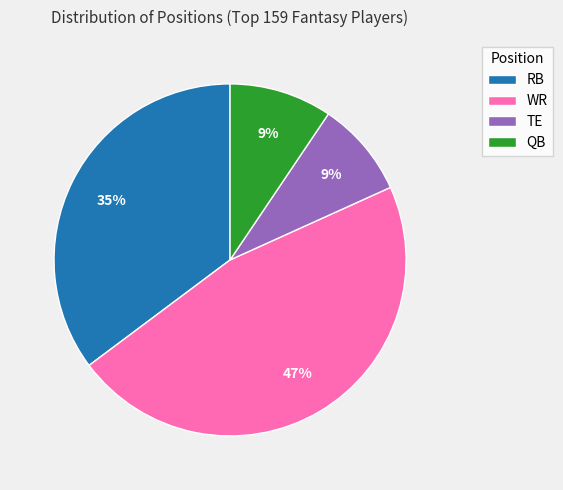

Which category has the biggest portion of the pie?

WR